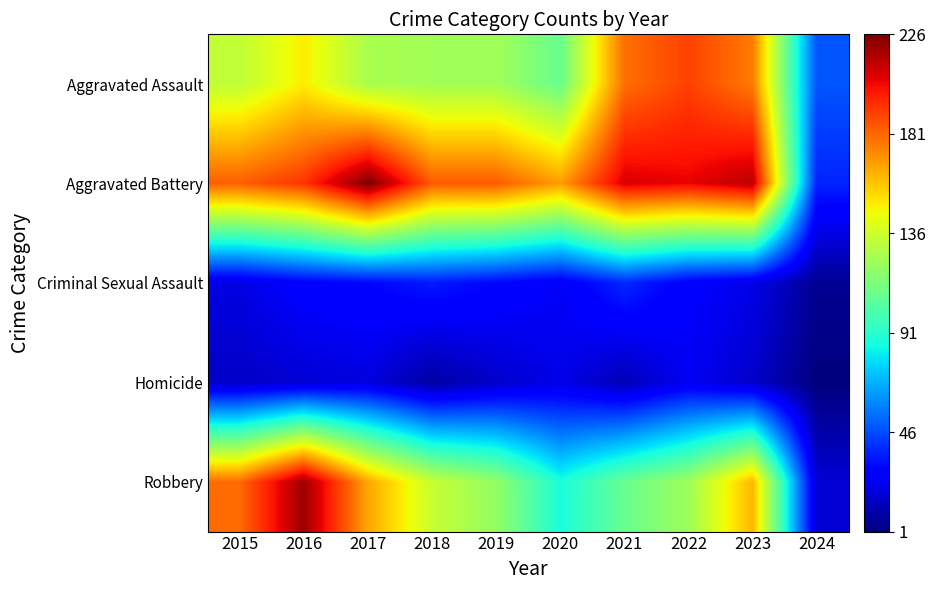

Reading right to left, extract all data points from this chart.

Aggravated Assault: 2024=48	2023=176	2022=190	2021=179	2020=108	2019=124	2018=124	2017=126	2016=149	2015=132
Aggravated Battery: 2024=37	2023=214	2022=205	2021=208	2020=168	2019=184	2018=184	2017=226	2016=193	2015=183
Criminal Sexual Assault: 2024=5	2023=22	2022=27	2021=38	2020=25	2019=30	2018=35	2017=30	2016=28	2015=21
Homicide: 2024=1	2023=16	2022=24	2021=12	2020=22	2019=16	2018=8	2017=20	2016=18	2015=15
Robbery: 2024=18	2023=162	2022=123	2021=108	2020=87	2019=120	2018=134	2017=166	2016=220	2015=180